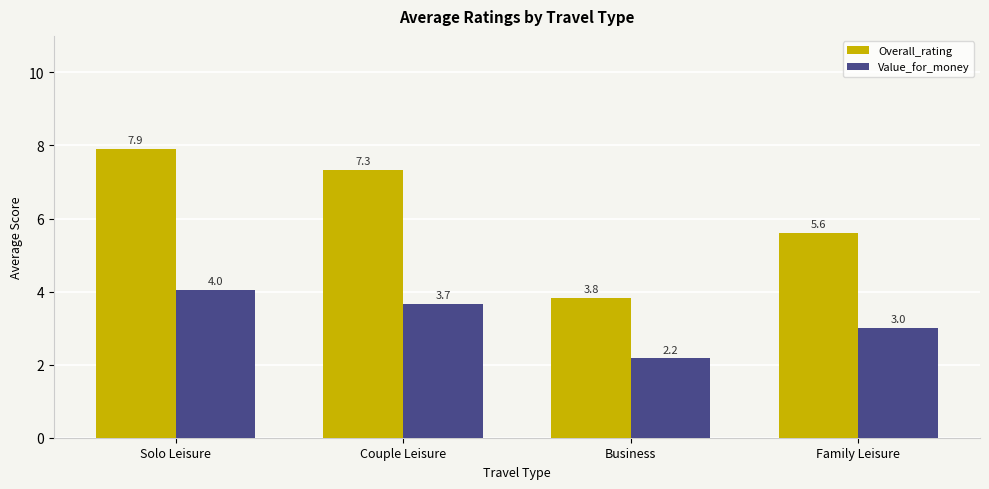

What is the average value of the Overall_rating series?

6.2